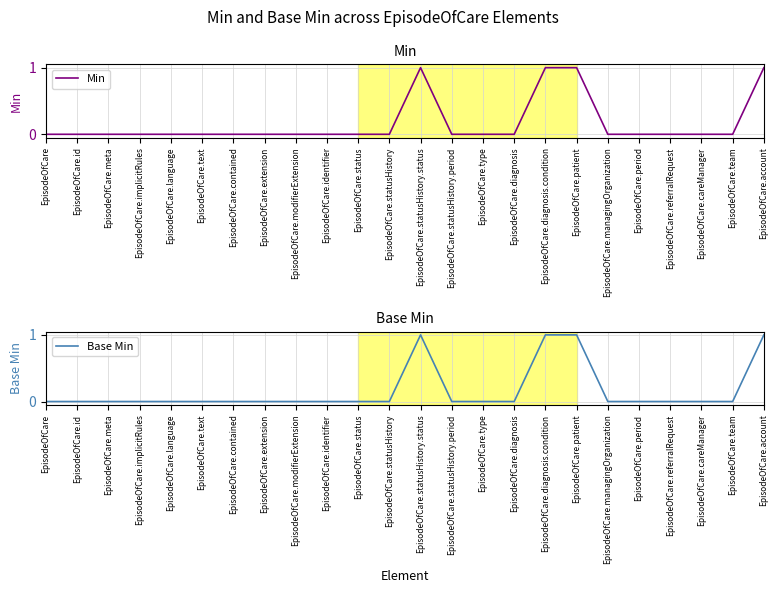

Is it true that Min equals 0 at EpisodeOfCare.account?

False